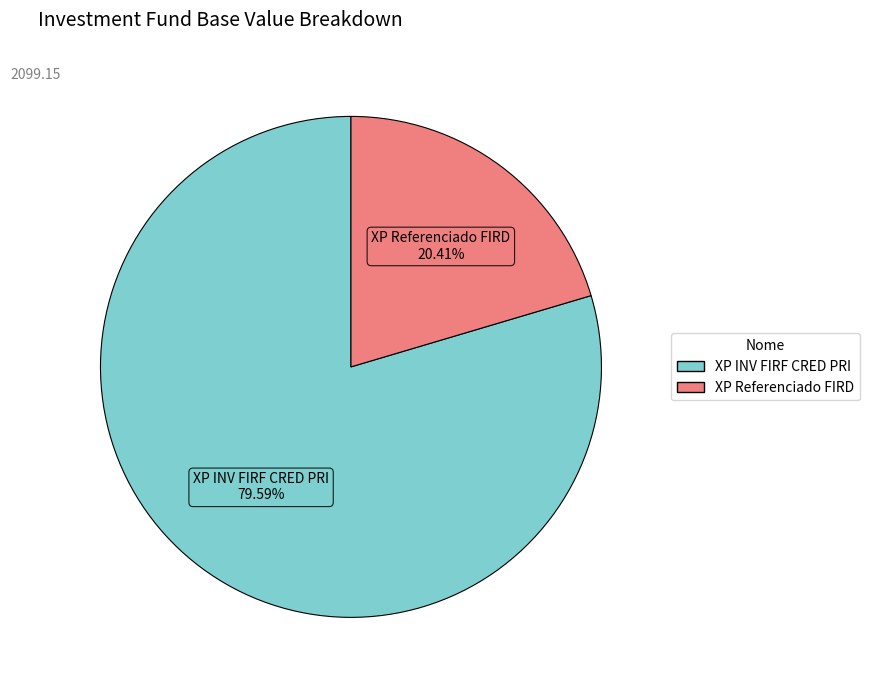

Count the number of slices in the pie.

2